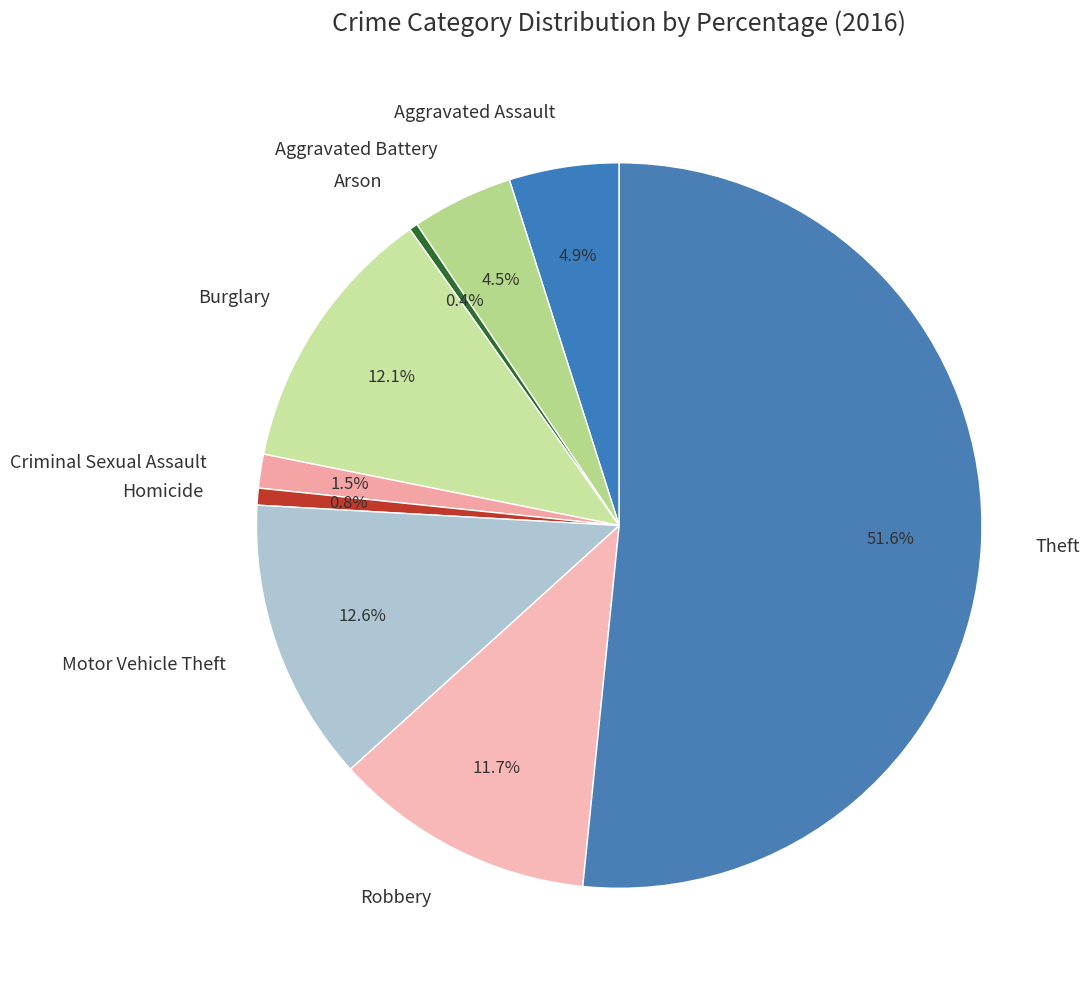

Between Theft and Burglary, which is larger?

Theft